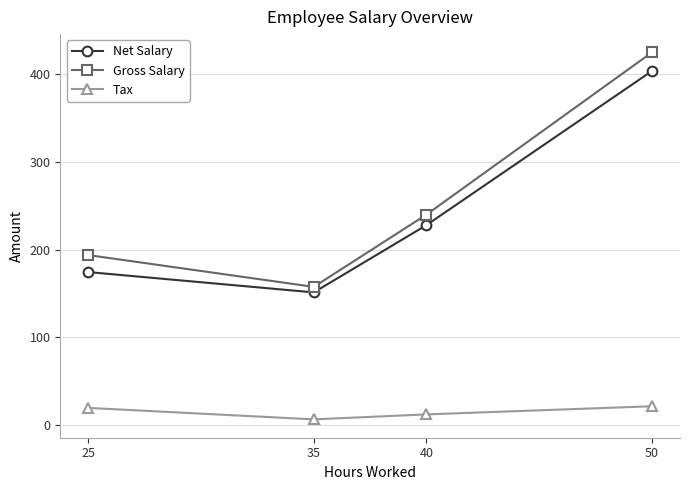

What is the value of the Net Salary point at the 3rd from the left?

228.0